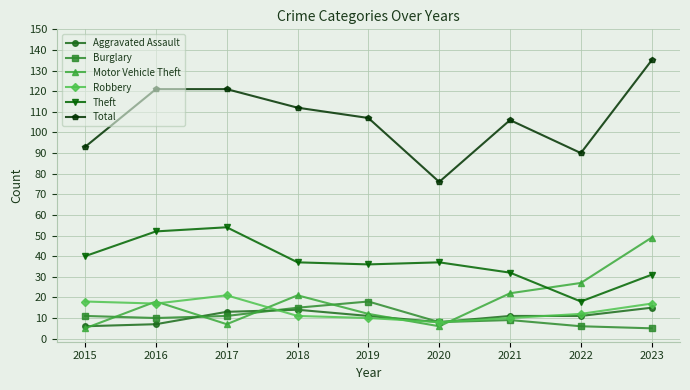

Read the Motor Vehicle Theft value at 2019.

12